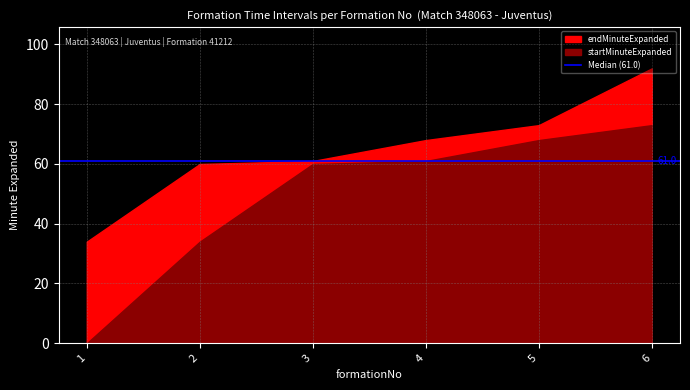

True or false: startMinuteExpanded and endMinuteExpanded cross at least once.

False